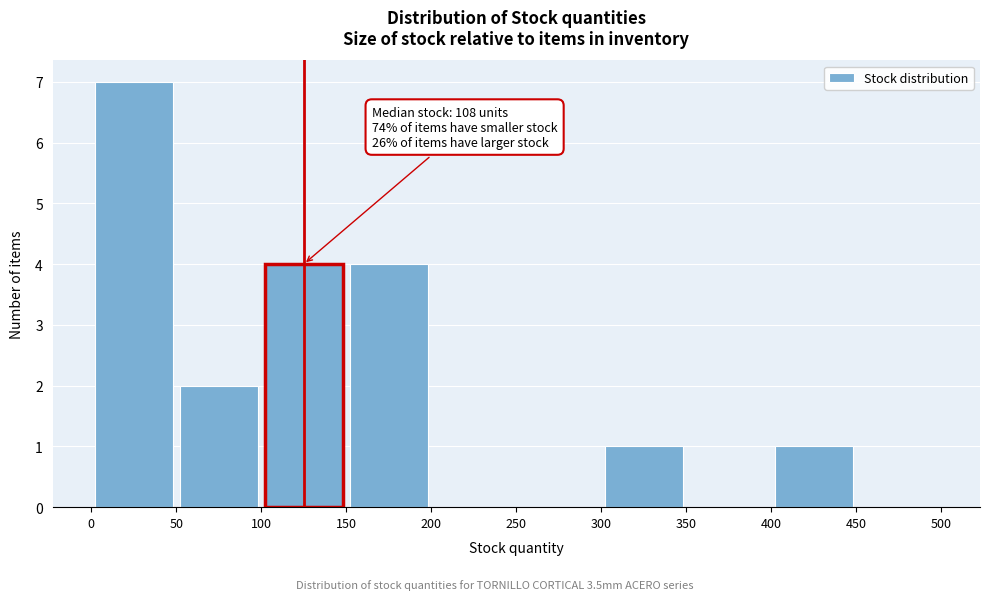

Which range on the x-axis has the tallest bar?

0 to 50